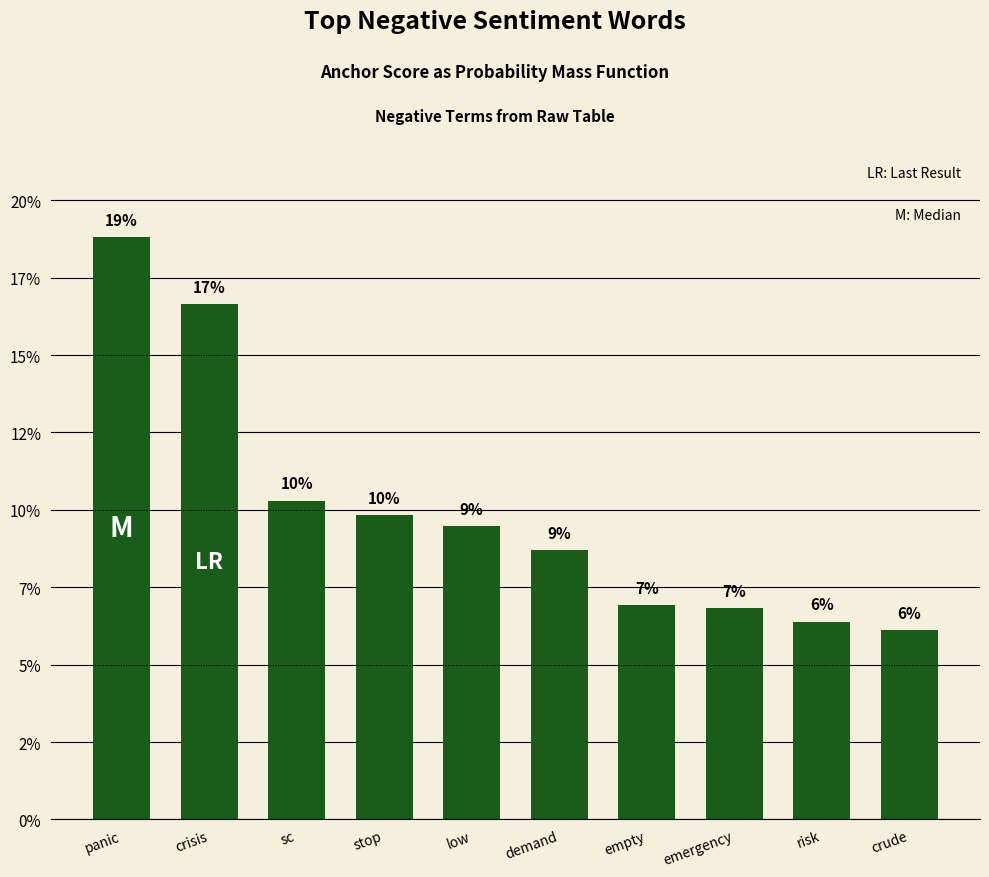

How many data points are less than 9?

5